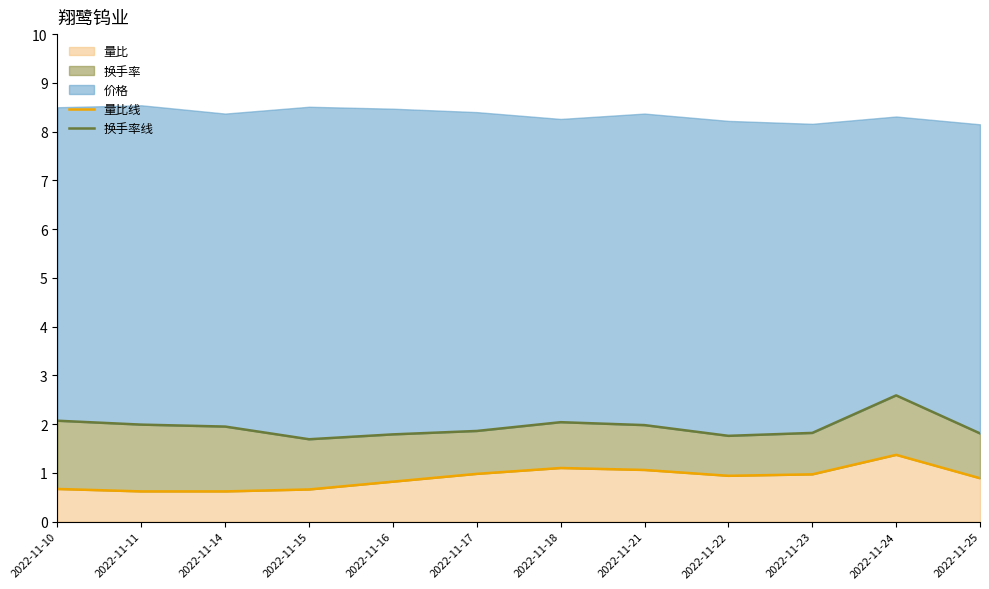

What is the spread (max minus min) of values at 2022-11-14?

1.3